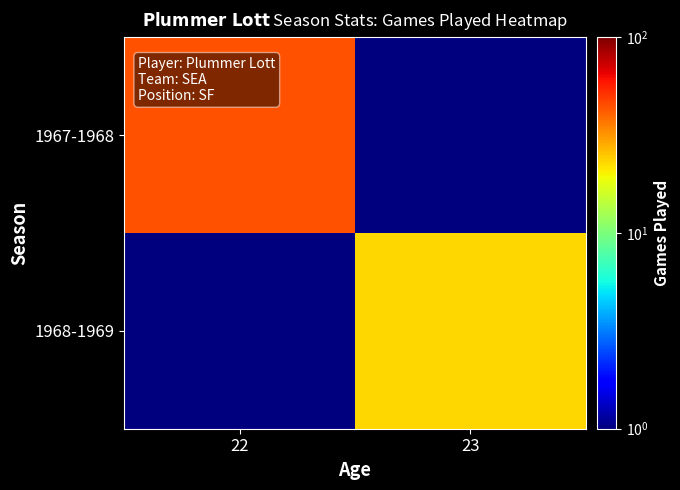

What is the minimum value shown in the chart?

0.5